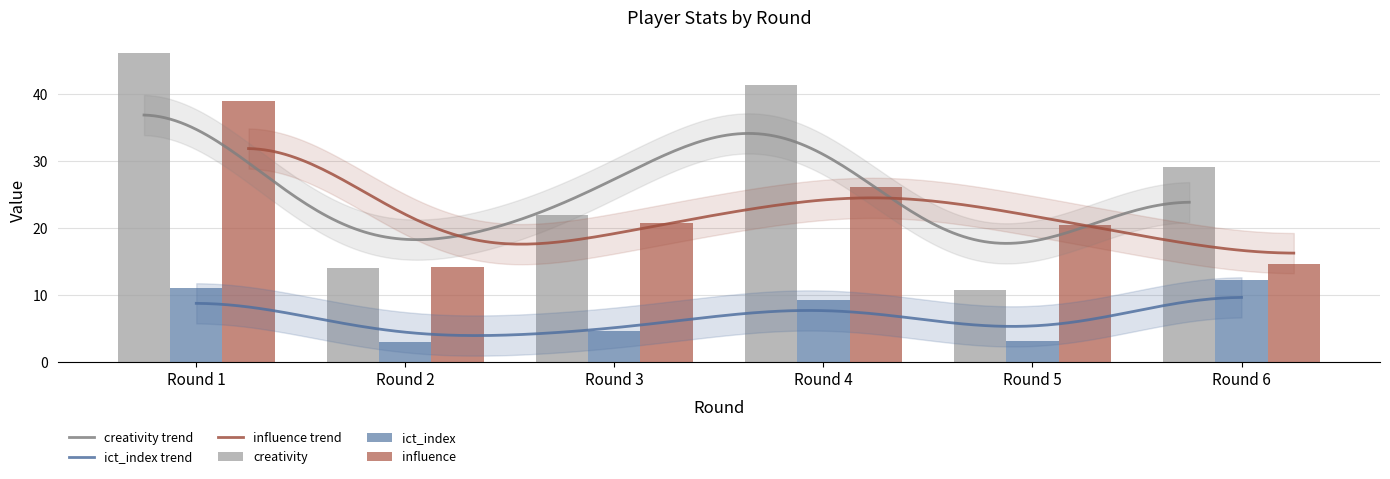

At Round 2, list the series in order from largest to smallest.

influence, creativity, ict_index